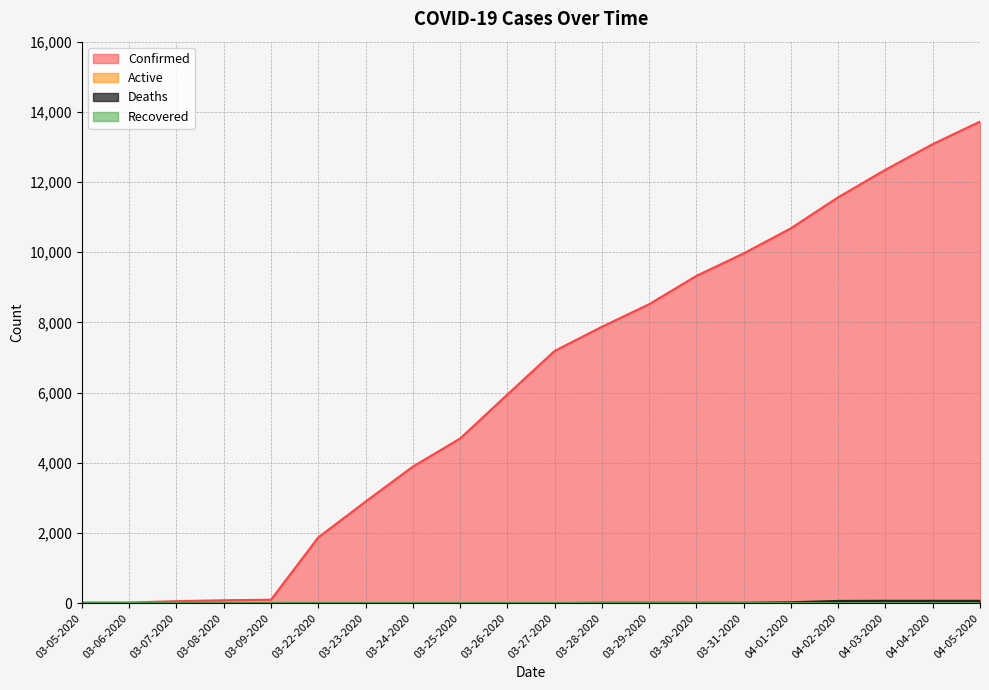

Reading left to right, transcribe all the data shown in this chart.

Confirmed: 03-05-2020=18	03-06-2020=19	03-07-2020=57	03-08-2020=83	03-09-2020=98	03-22-2020=1873	03-23-2020=2894	03-24-2020=3891	03-25-2020=4691	03-26-2020=5944	03-27-2020=7187	03-28-2020=7875	03-29-2020=8519	03-30-2020=9326	03-31-2020=9967	04-01-2020=10683	04-02-2020=11567	04-03-2020=12351	04-04-2020=13081	04-05-2020=13723
Deaths: 03-05-2020=0	03-06-2020=0	03-07-2020=0	03-08-2020=0	03-09-2020=0	03-22-2020=0	03-23-2020=0	03-24-2020=1	03-25-2020=1	03-26-2020=1	03-27-2020=1	03-28-2020=10	03-29-2020=10	03-30-2020=10	03-31-2020=10	04-01-2020=25	04-02-2020=64	04-03-2020=67	04-04-2020=67	04-05-2020=67